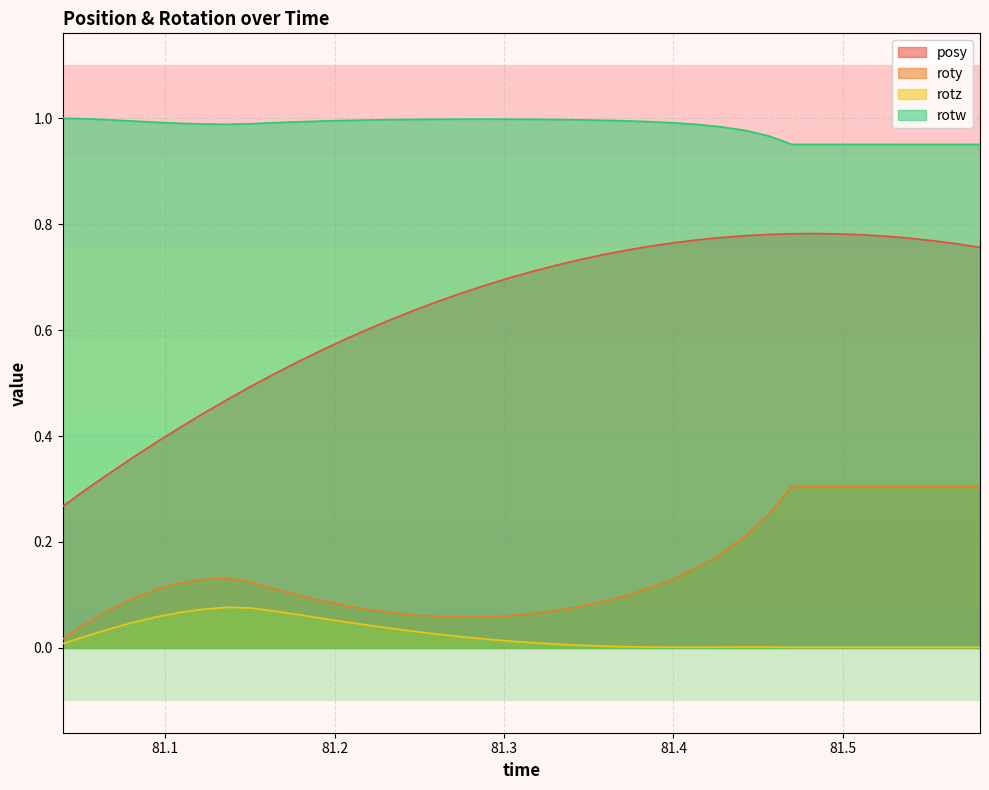

At how many categories does at least one series exceed 0?

40